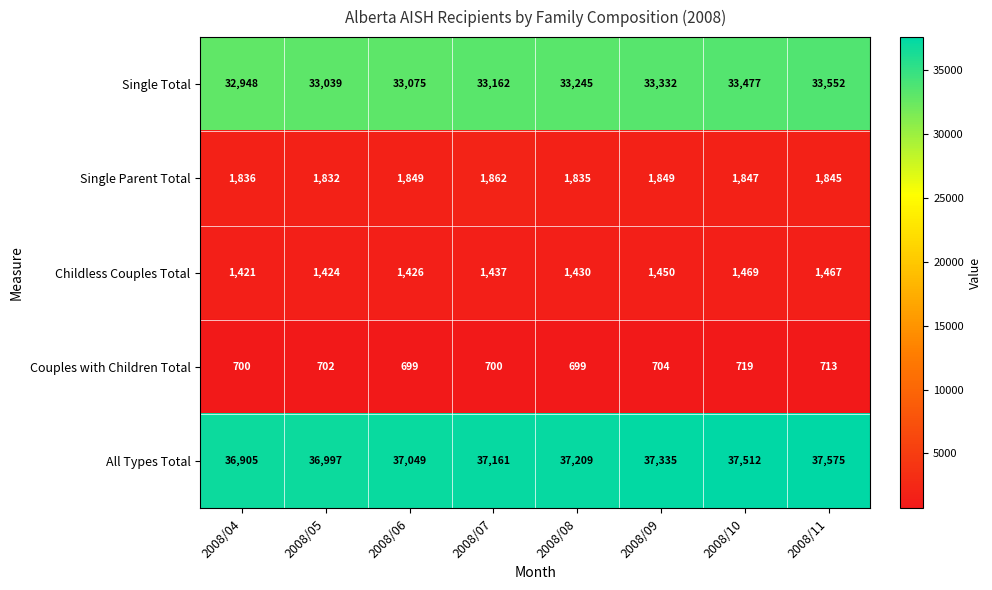

At which label does All Types Total reach its minimum?

2008/04